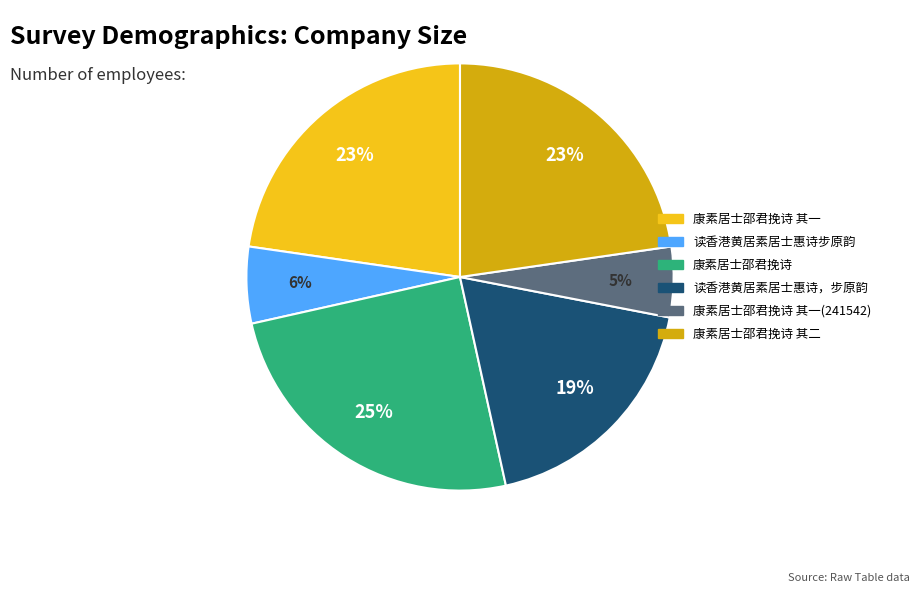

Is there any slice that represents more than half of the pie?

No